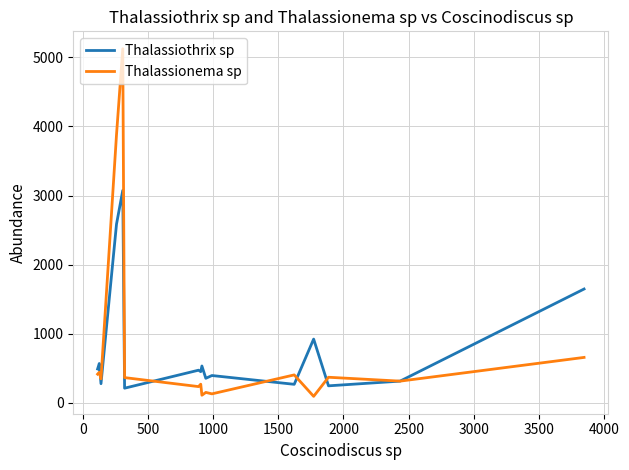

What is the minimum value for Thalassiothrix sp?

214